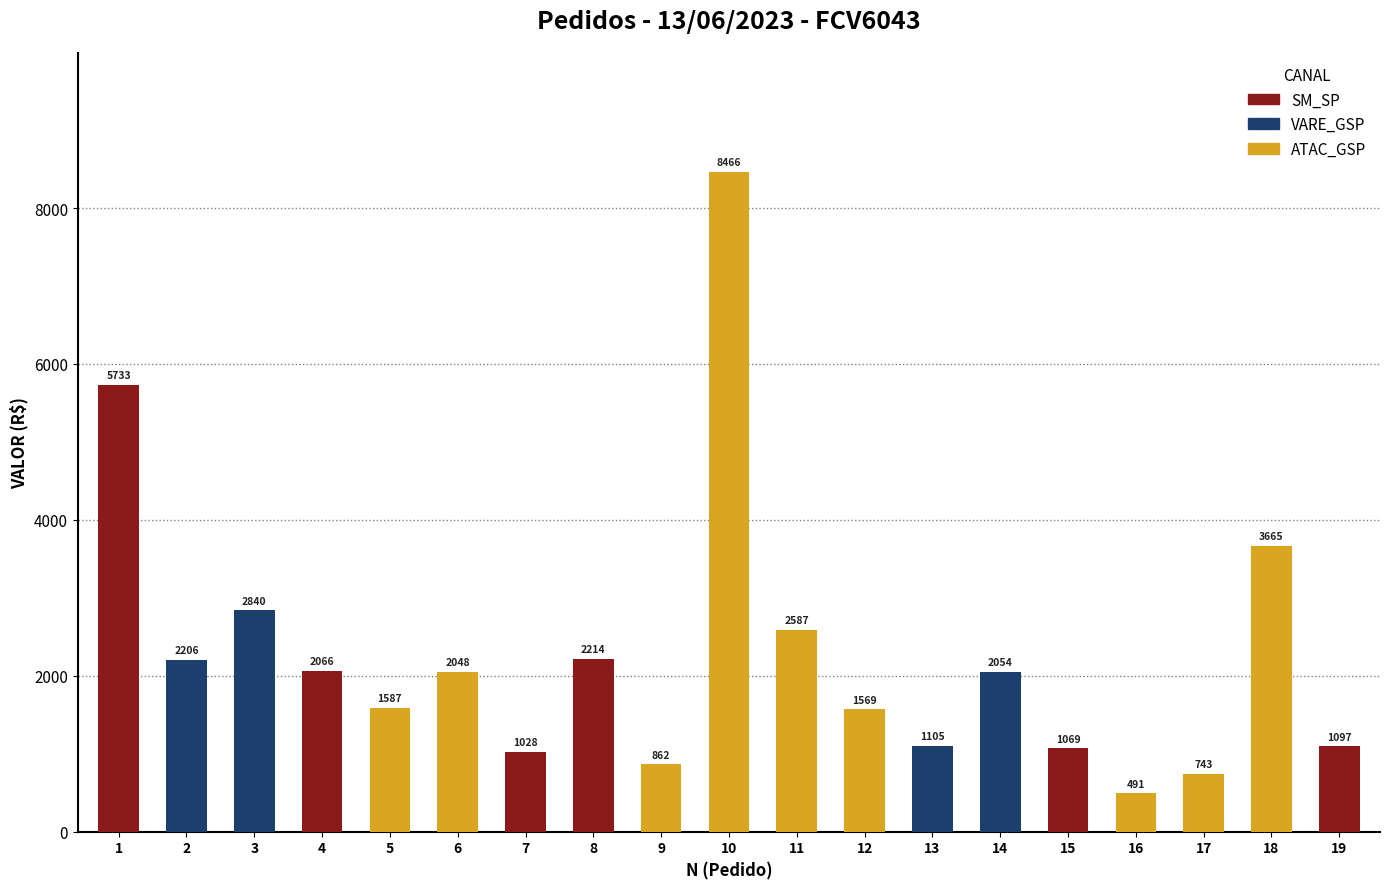

Does the chart contain stacked bars?

No